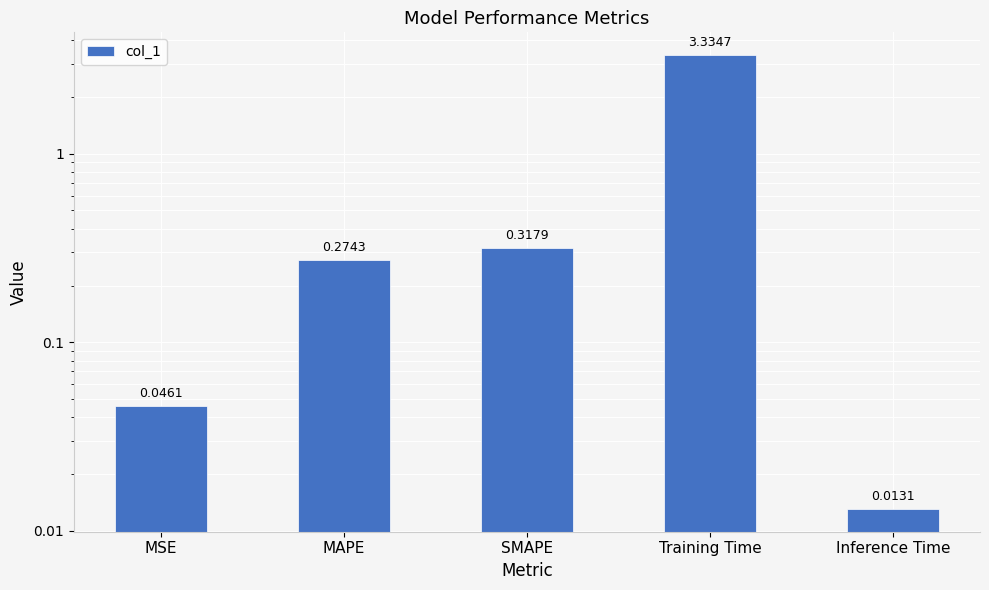

What is the label of the 1st bar from the right?

Inference Time